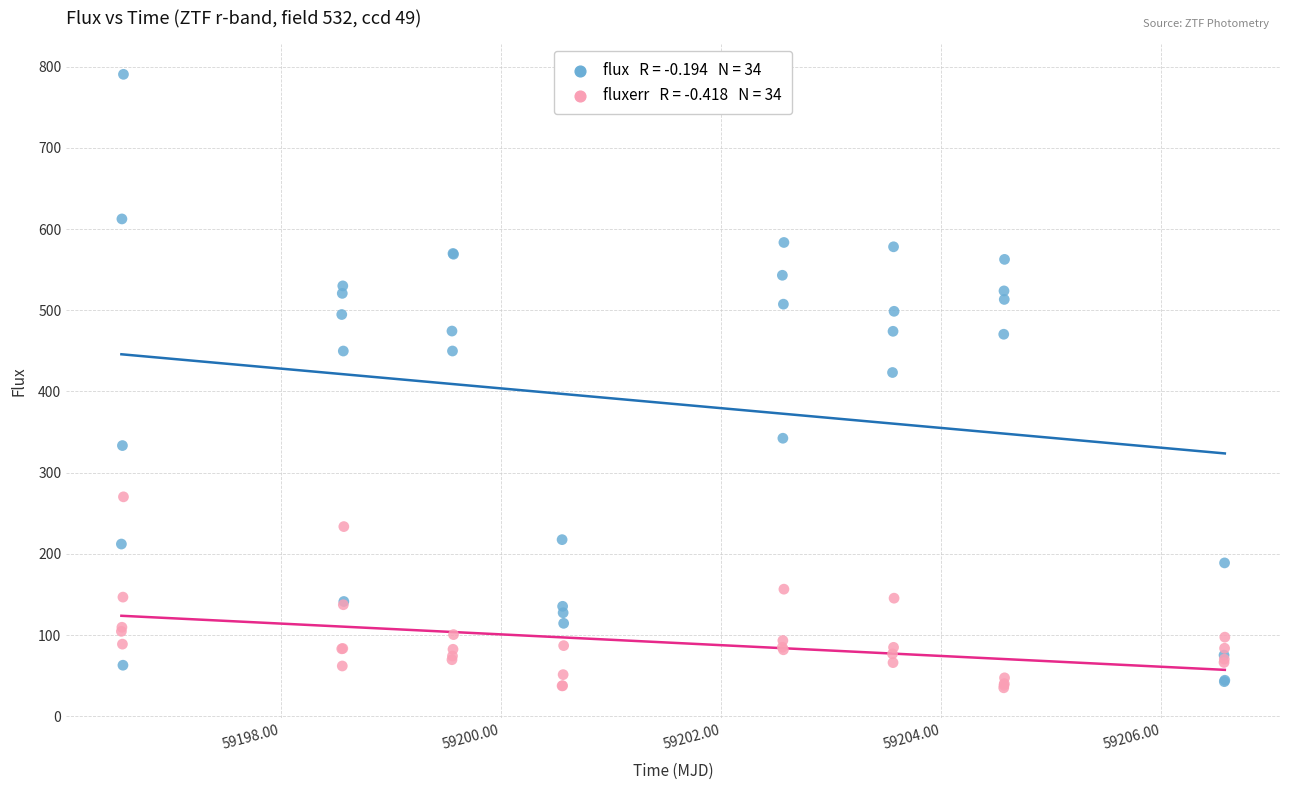

Across all series, what Y value is closest to 412?

423.3